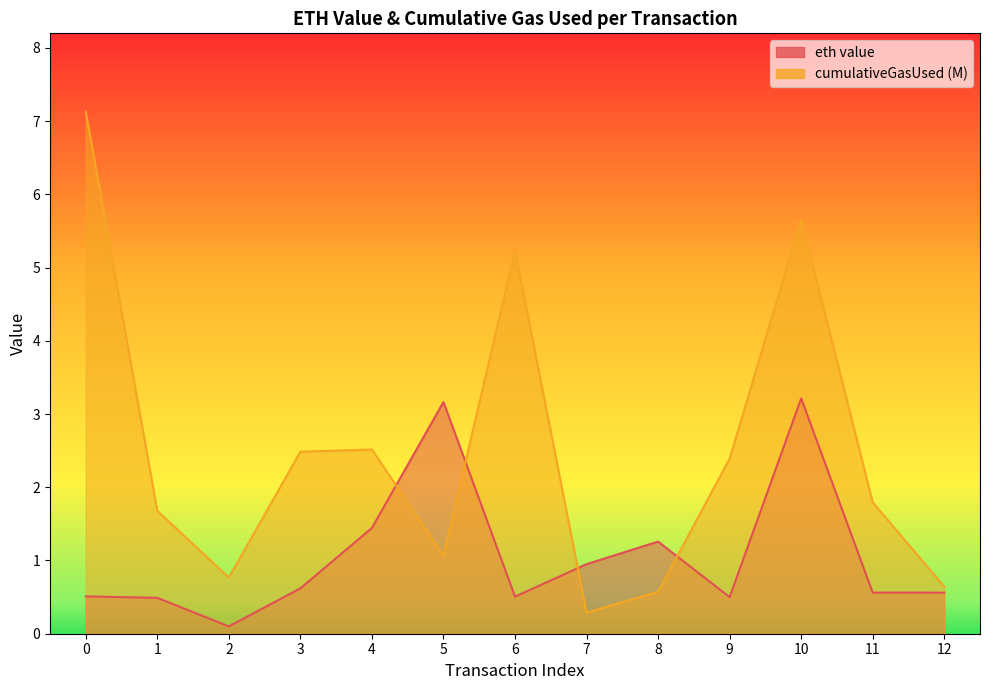

At 8, list the series in order from largest to smallest.

eth value, cumulativeGasUsed (M)